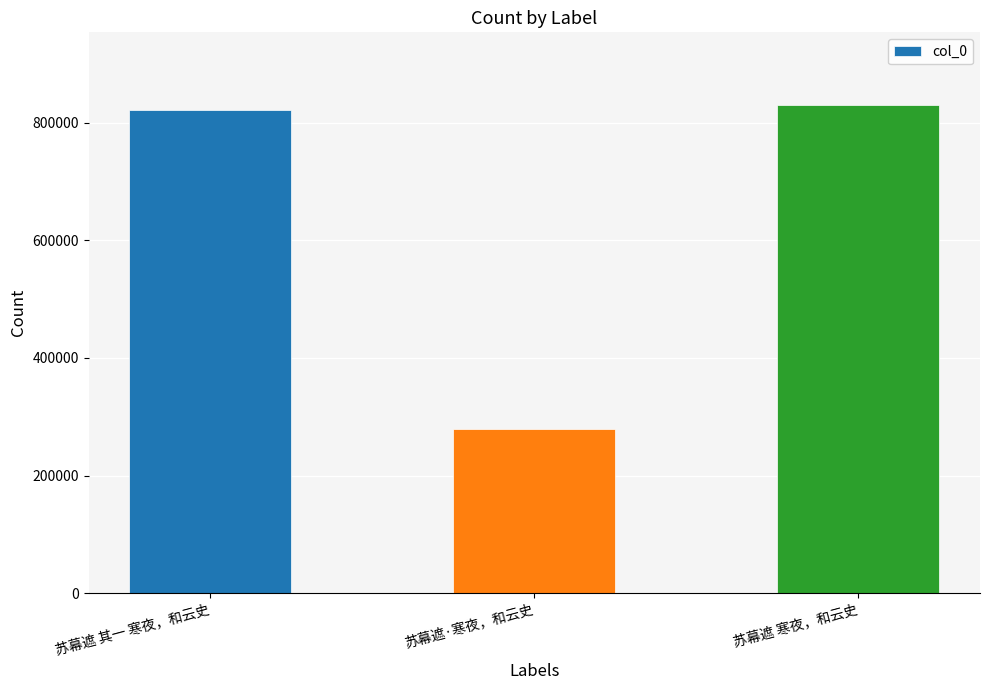

What is the label of the 3rd bar from the right?

苏幕遮 其一 寒夜，和云史